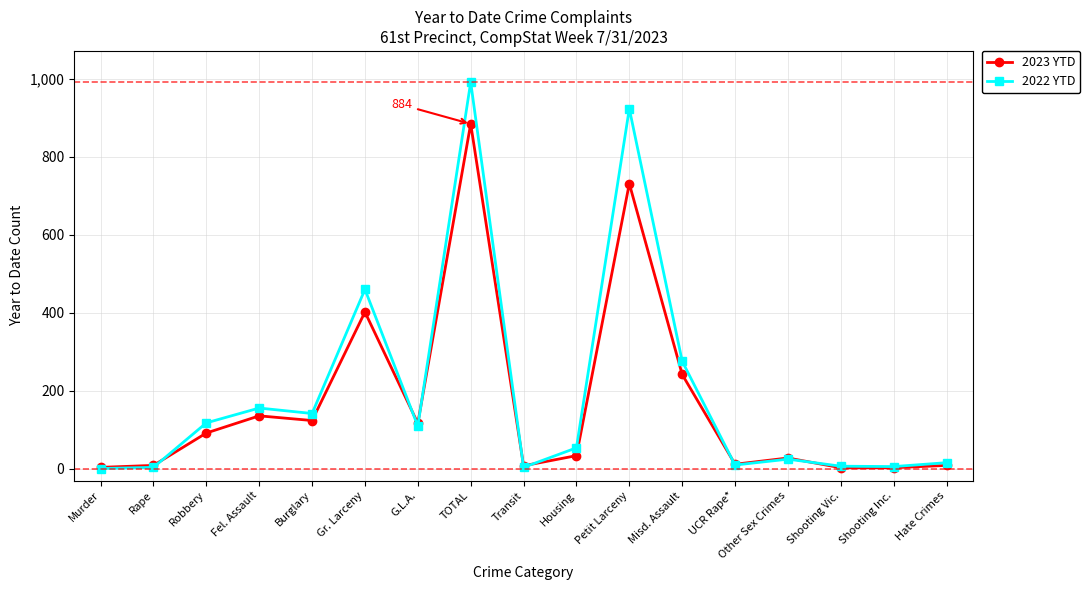

What is the label of the 14th point from the right?

Fel. Assault